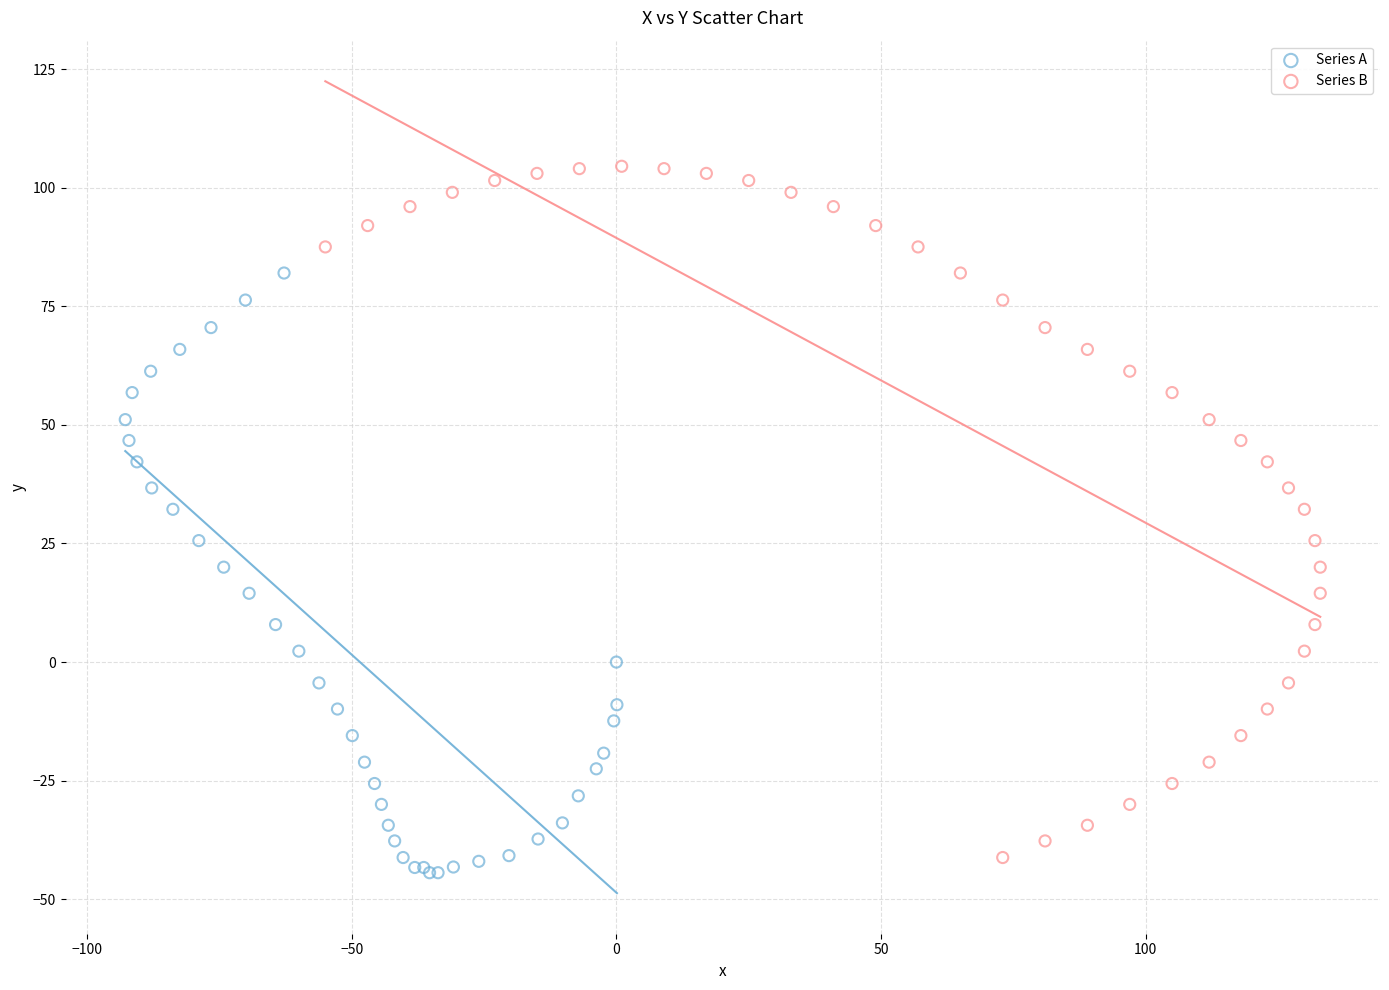

What are all the series names shown in the legend?

Series A, Series B